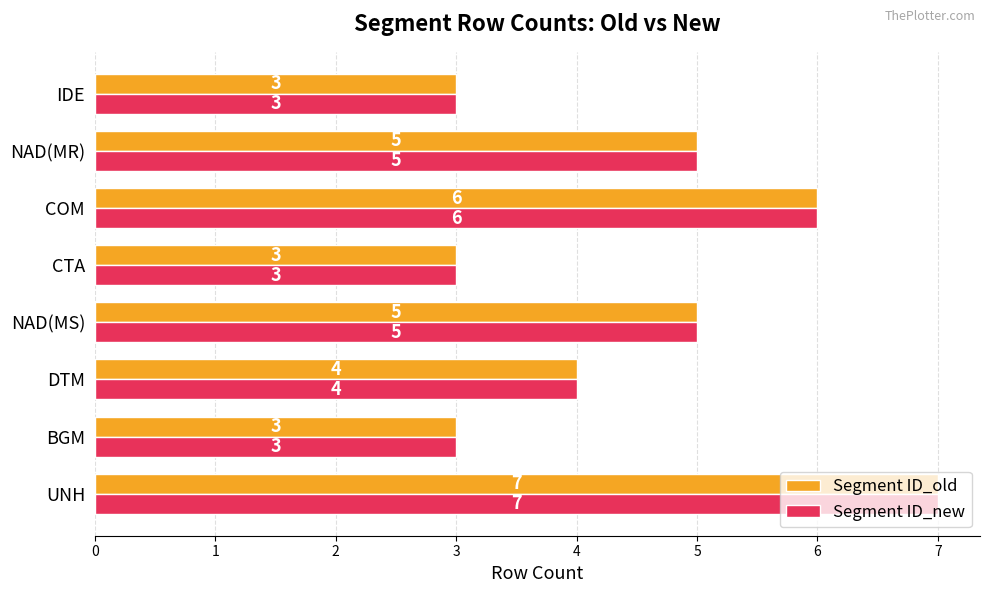

Which category has the highest value in the Segment ID_old series?

UNH